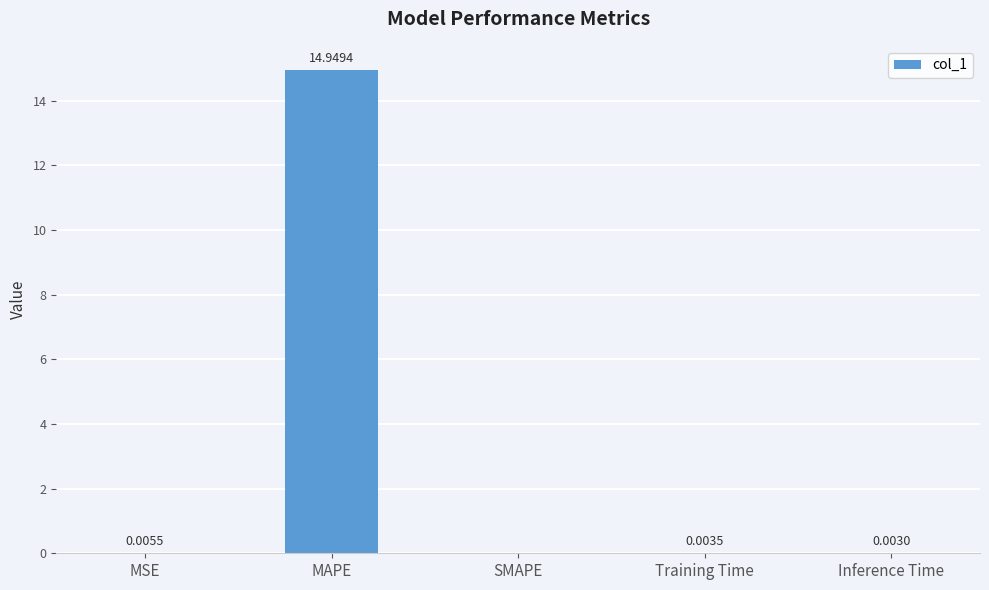

What is the sum of the values at Training Time and MAPE?

15.0